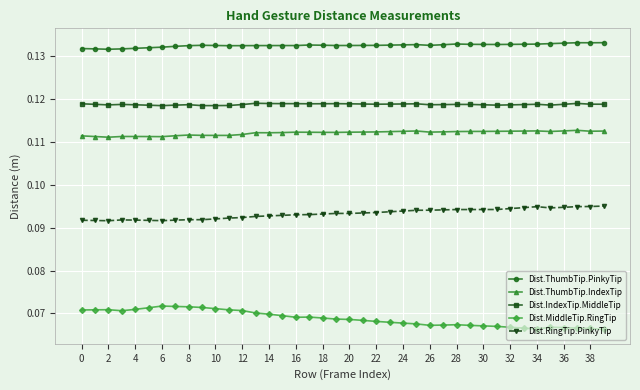

True or false: Dist.ThumbTip.PinkyTip and Dist.RingTip.PinkyTip intersect in this chart.

False